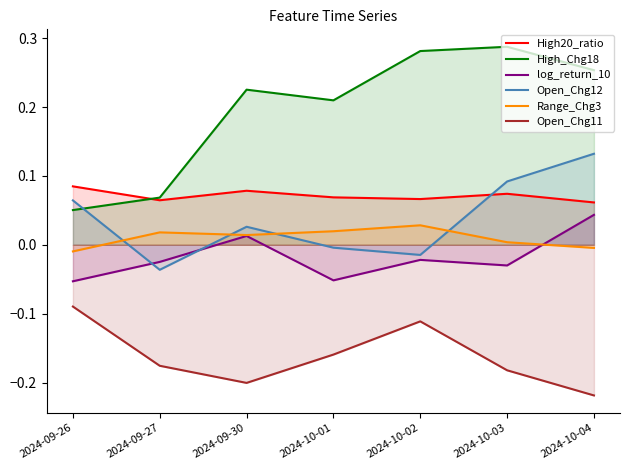

What are all the series names shown in the legend?

High20_ratio, High_Chg18, log_return_10, Open_Chg12, Range_Chg3, Open_Chg11